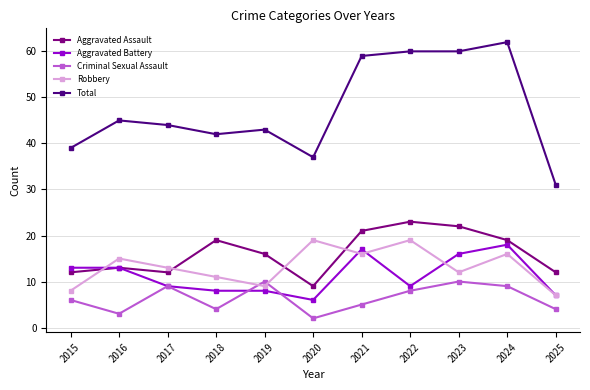

At 2023, list the series in order from smallest to largest.

Criminal Sexual Assault, Robbery, Aggravated Battery, Aggravated Assault, Total